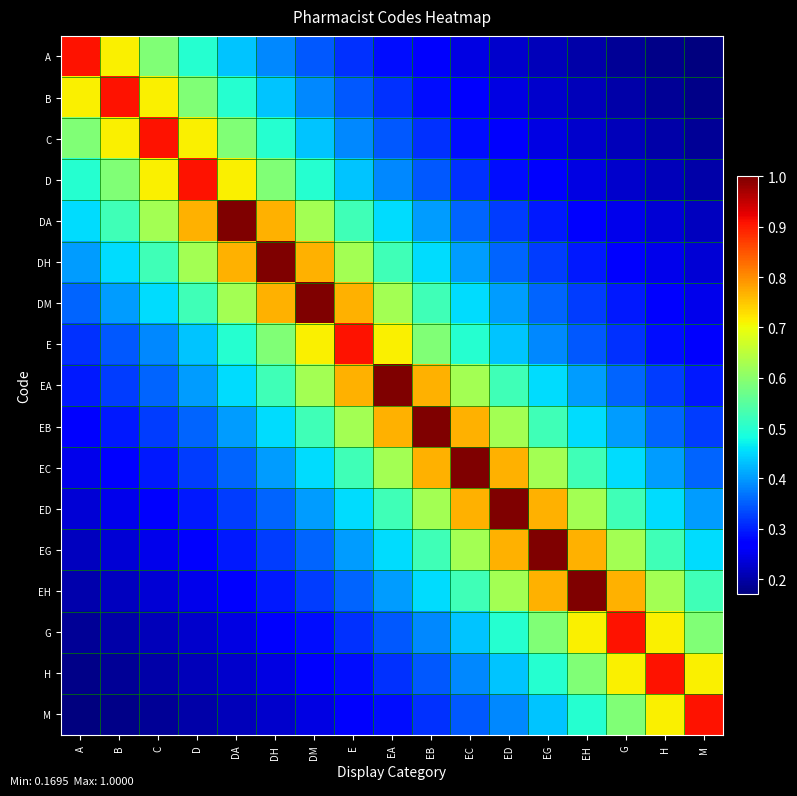

What is the difference between the highest and lowest values at EA?

0.7